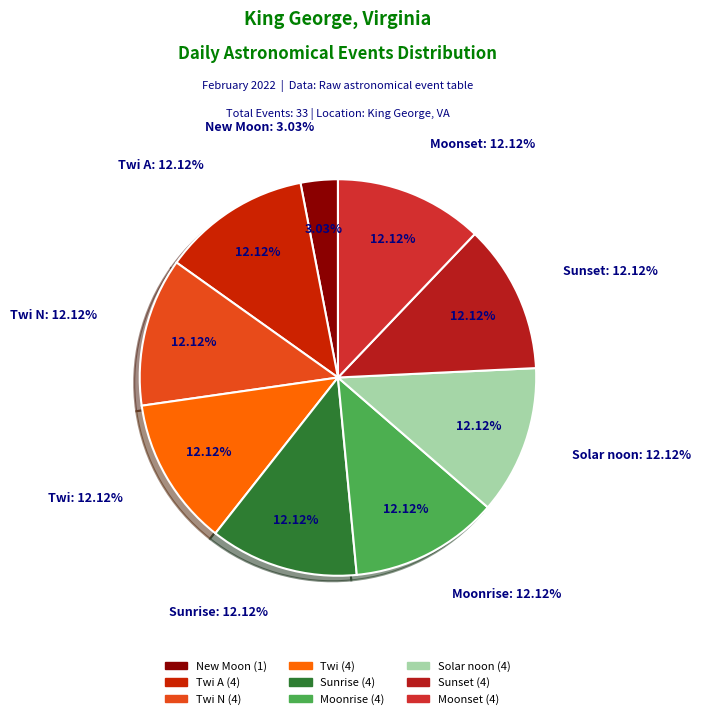

Combined, do New Moon and Twi A account for over 50%?

No